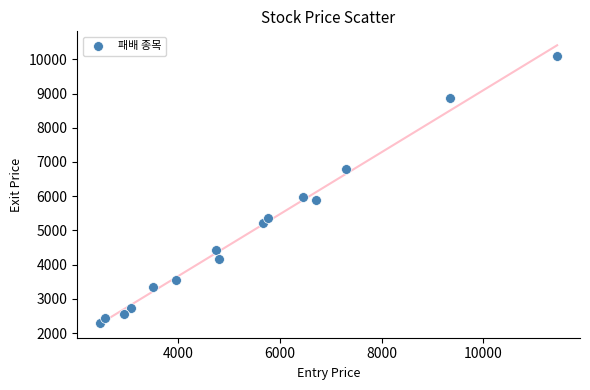

What is the range of Y values (max minus min)?

7810